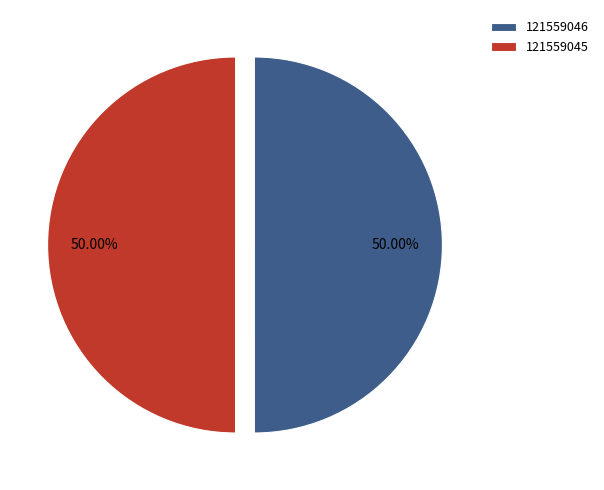

To the nearest percent, what is the average slice percentage?

50%